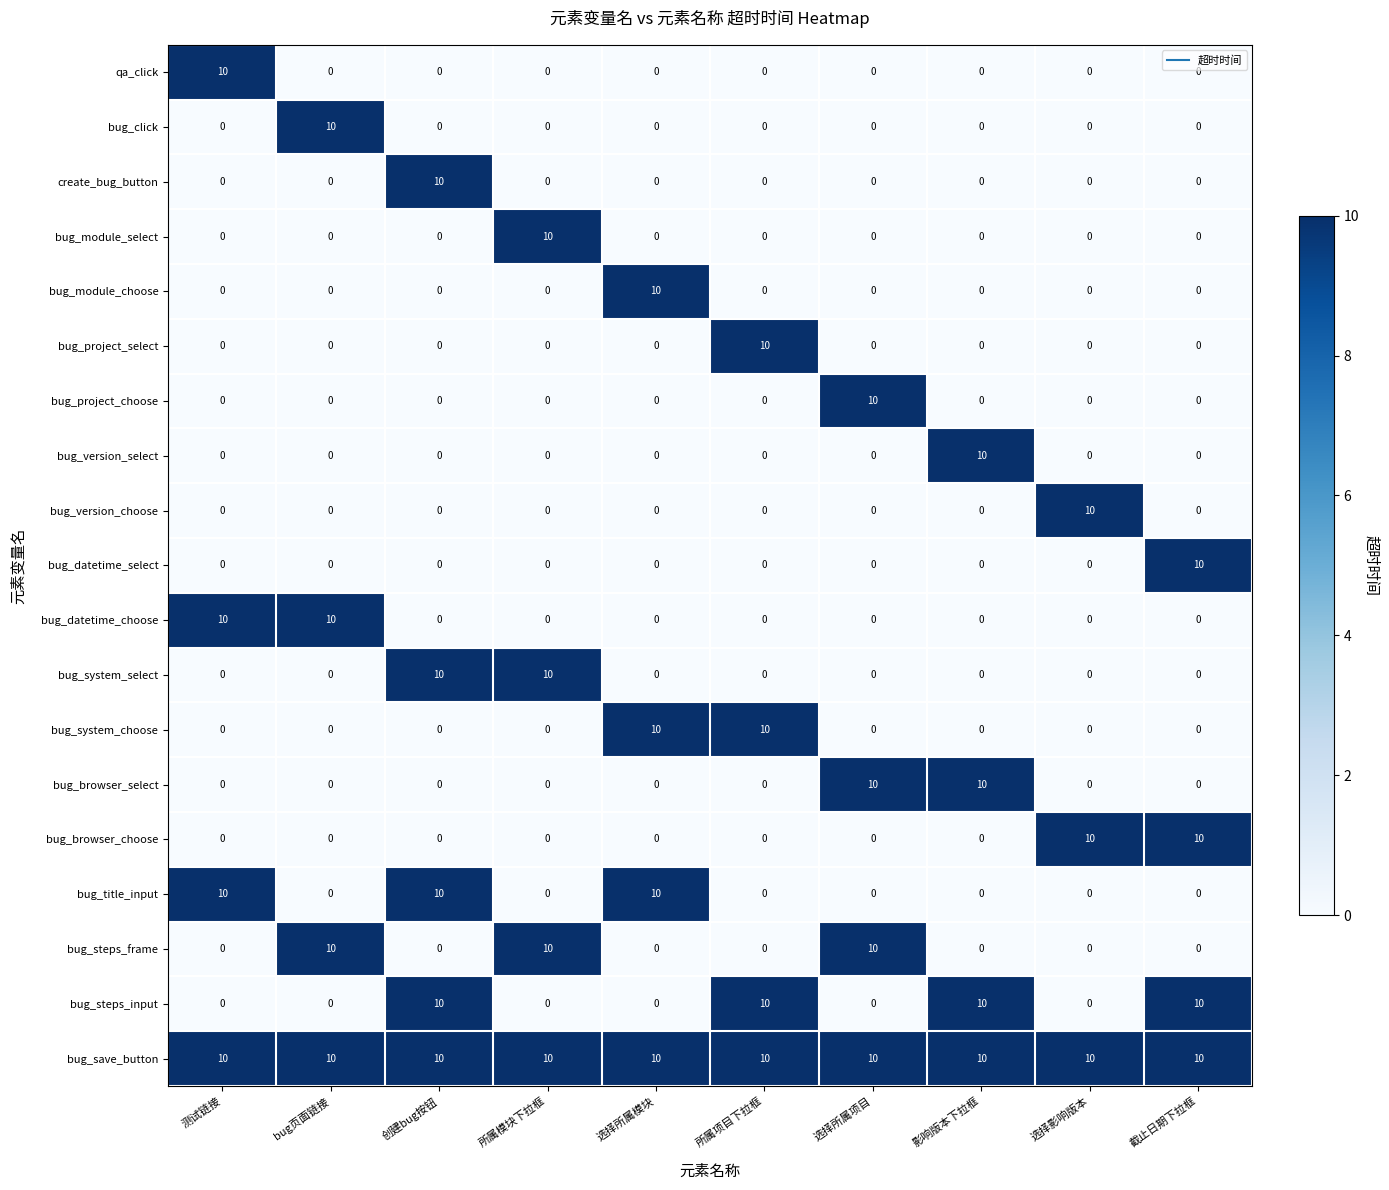

The bug_steps_input series shows 17 at 创建bug按钮. True or false?

False